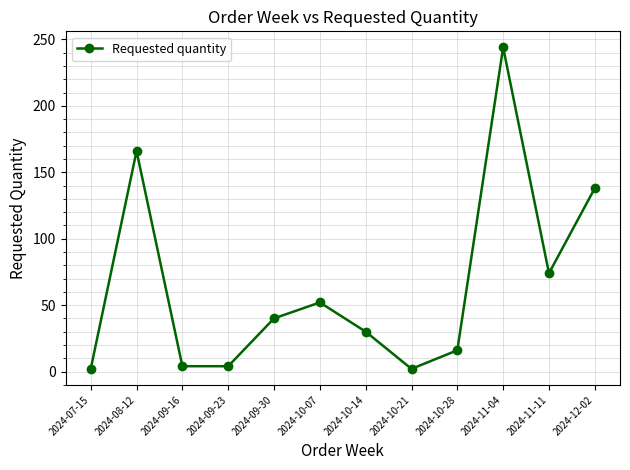

Reading left to right, transcribe all the data shown in this chart.

2	166	4	4	40	52	30	2	16	244	74	138